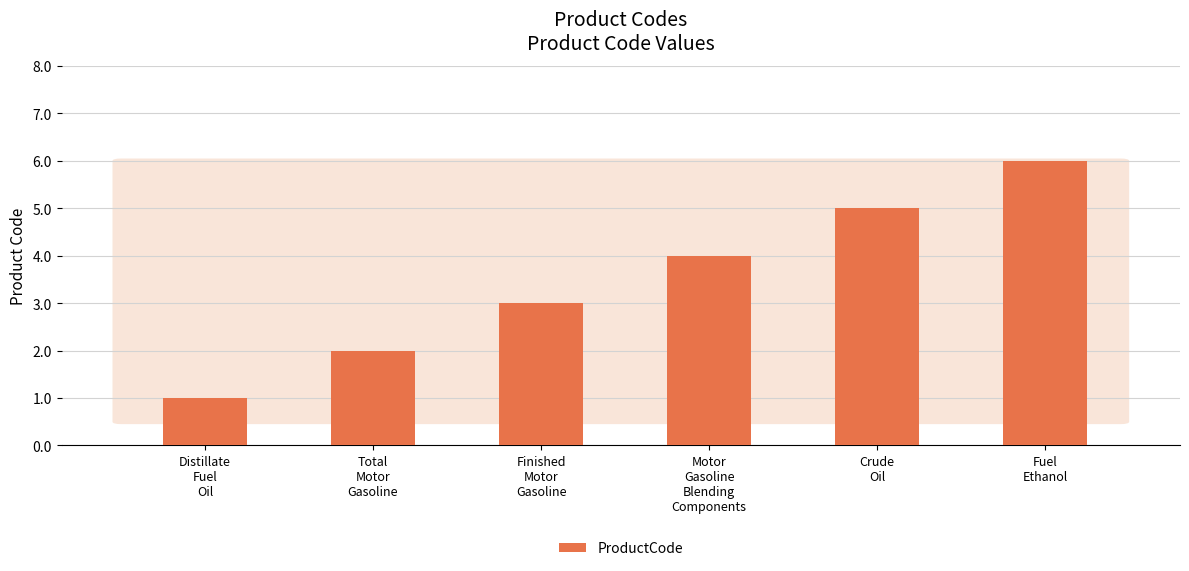

What is the change in value from Motor
Gasoline
Blending
Components to Fuel
Ethanol?

+2